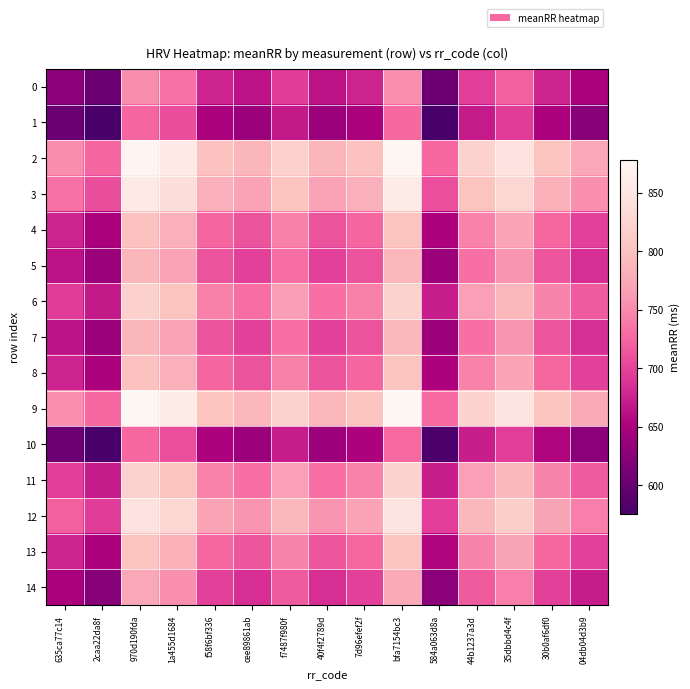

What is the difference between the highest and lowest values at 04db04d3b9?

151.5